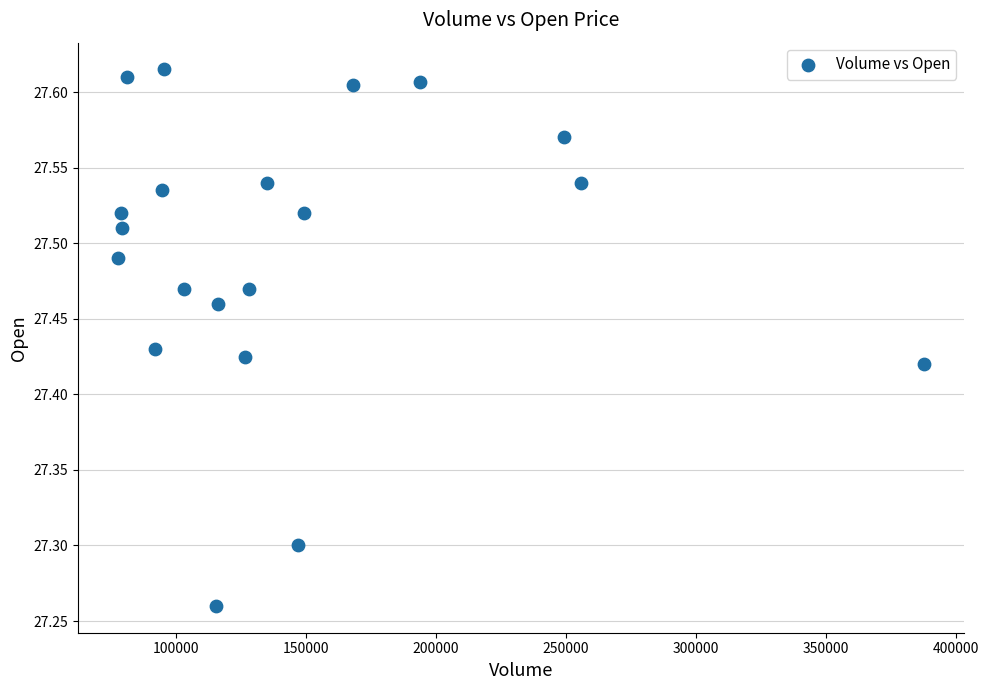

What is the range of Y values (max minus min)?

0.4